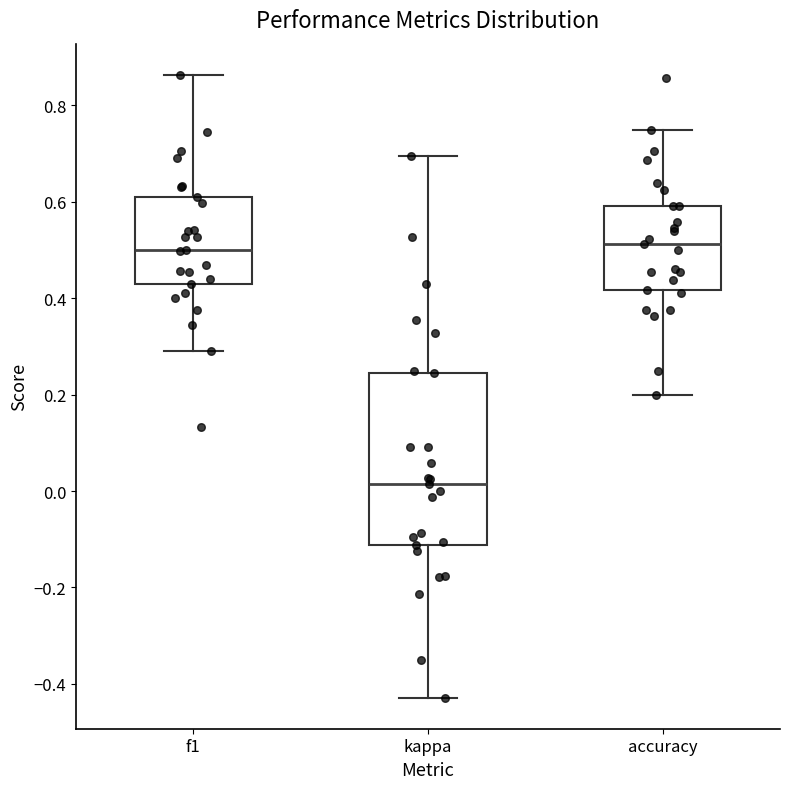

Reading left to right, read every box against the y-axis: the position of its median line, the range the box covers, and the ends of its whiskers. The values are not printed on the chart, so give them approximately, as read against the axis.

f1: median 0.50, box 0.42 to 0.60, whiskers 0.30 to 0.86
kappa: median 0.02, box -0.12 to 0.24, whiskers -0.42 to 0.70
accuracy: median 0.52, box 0.42 to 0.60, whiskers 0.20 to 0.76